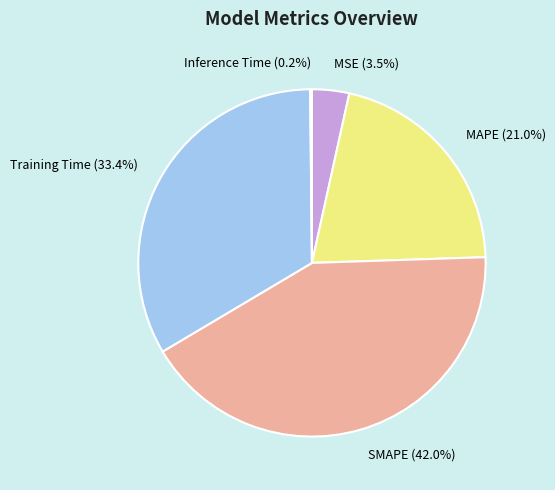

What is the ratio of the value at SMAPE to the value at Training Time?

1.3